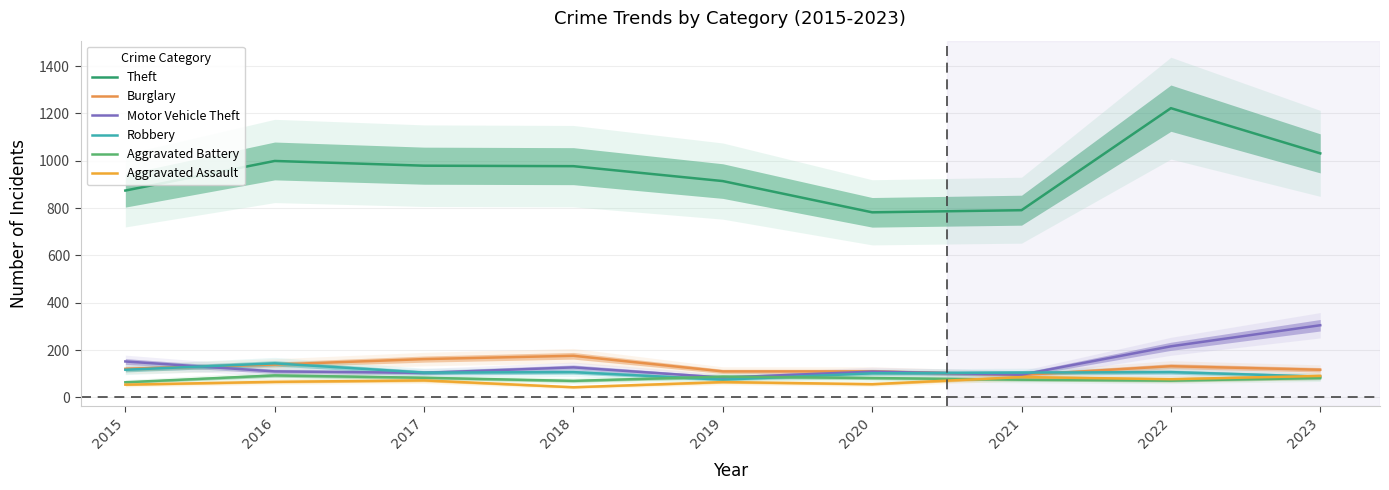

Is it true that Theft equals 874 at 2015?

True